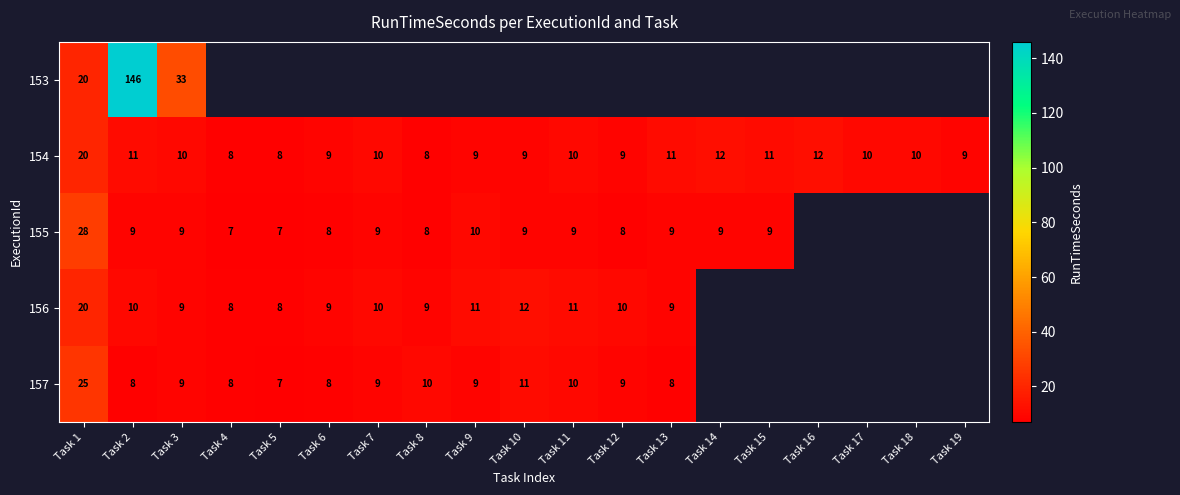

Count the number of data series in this chart.

5